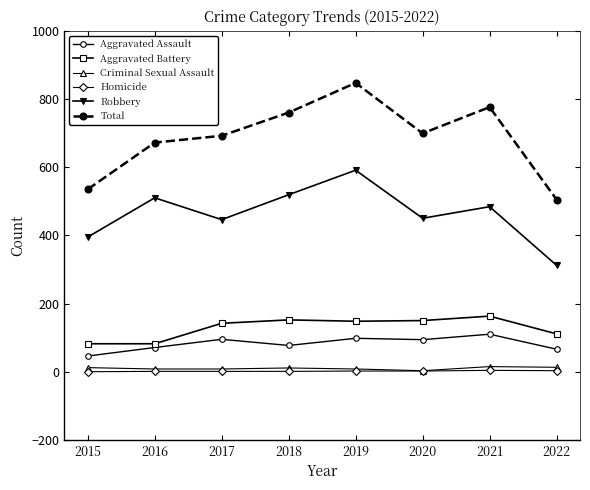

What is the value of the Aggravated Battery point at the 1st from the left?

82